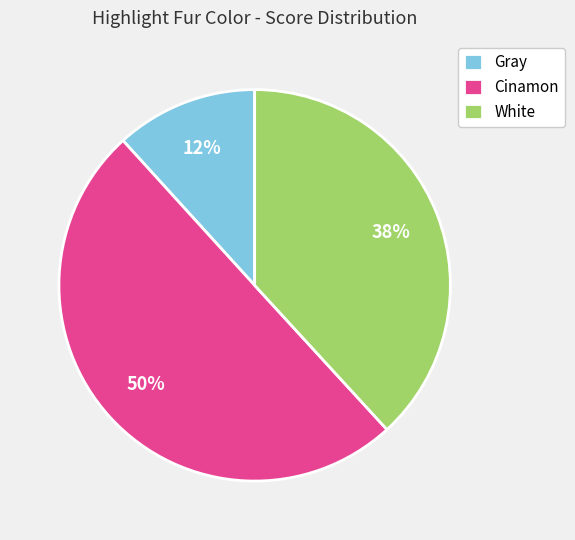

To the nearest percent, what is the difference between the largest and smallest slice percentages?

38%